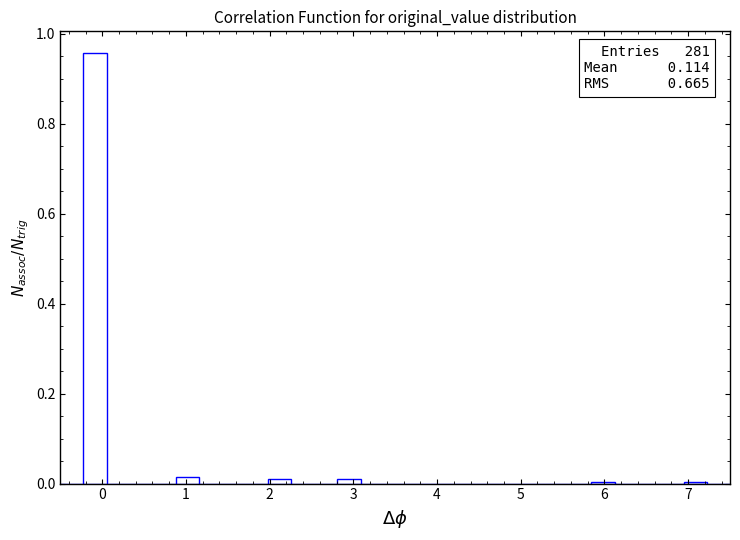

Read against the x-axis, roughly where is the centre of the tallest bar?

-0.1